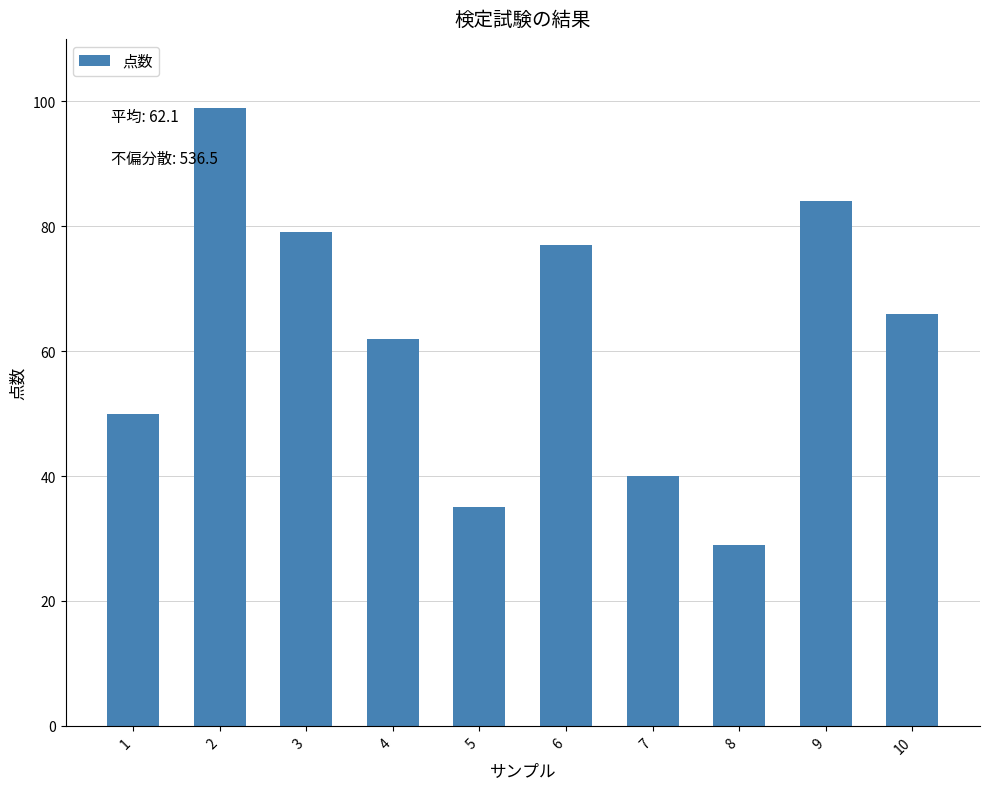

At which label does the data first exceed 66?

2